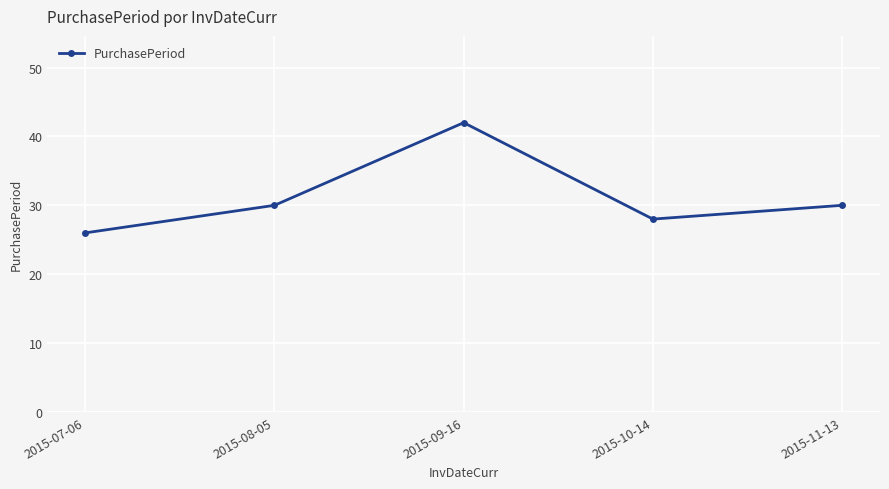

What is the maximum value shown in the chart?

42